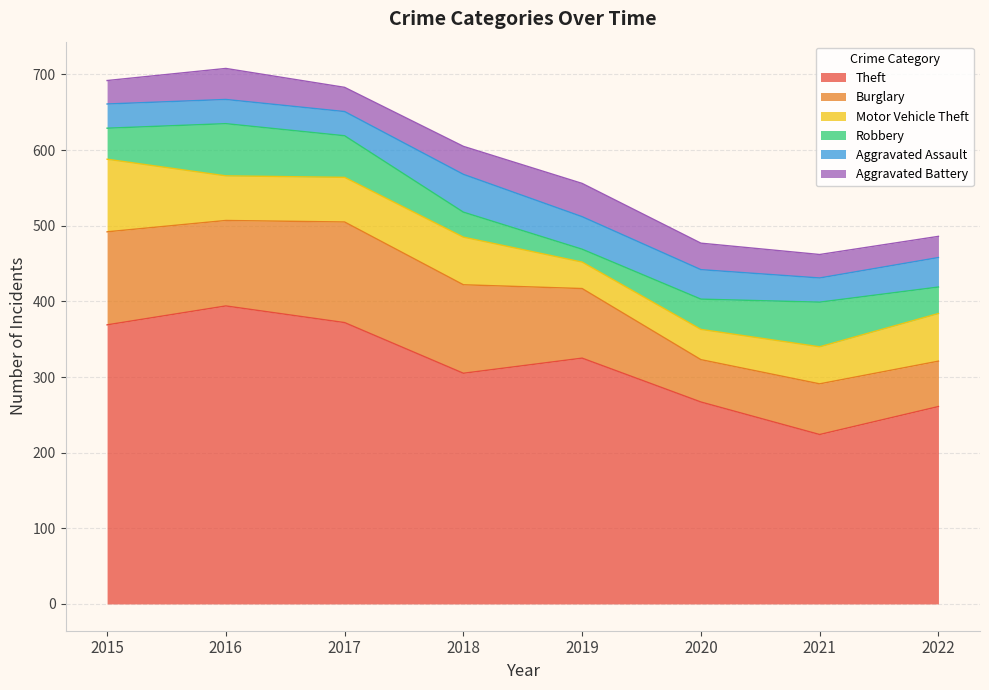

Rank the categories by Robbery value from lowest to highest.

2019, 2018, 2022, 2020, 2015, 2017, 2021, 2016